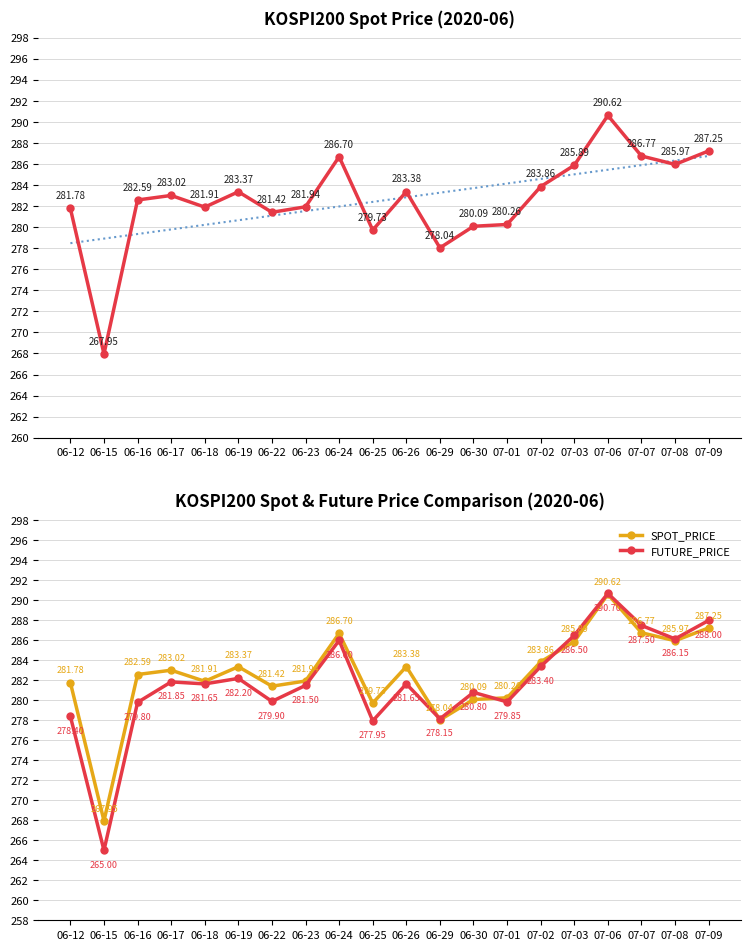

How many values in the FUTURE_PRICE series are below 281?

8